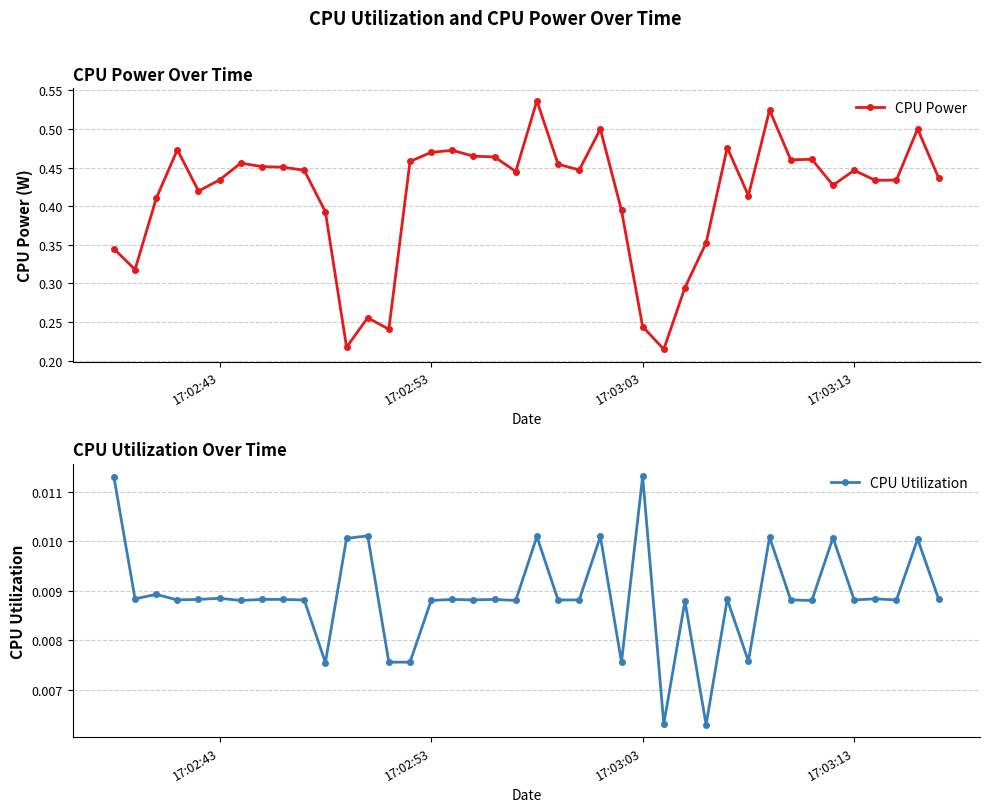

Which series has the widest spread of values?

CPU Power